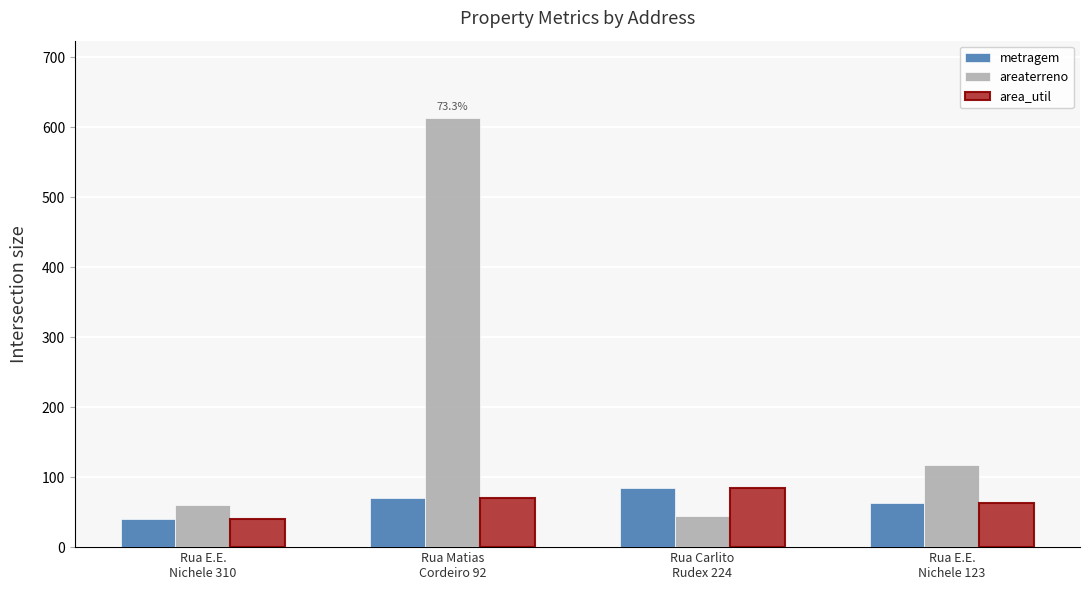

Reading left to right, transcribe all the data shown in this chart.

metragem: 40.3	70.0	84.0	63.0
areaterreno: 60.6	613.0	44.7	118.0
area_util: 40.3	70.0	84.0	63.0